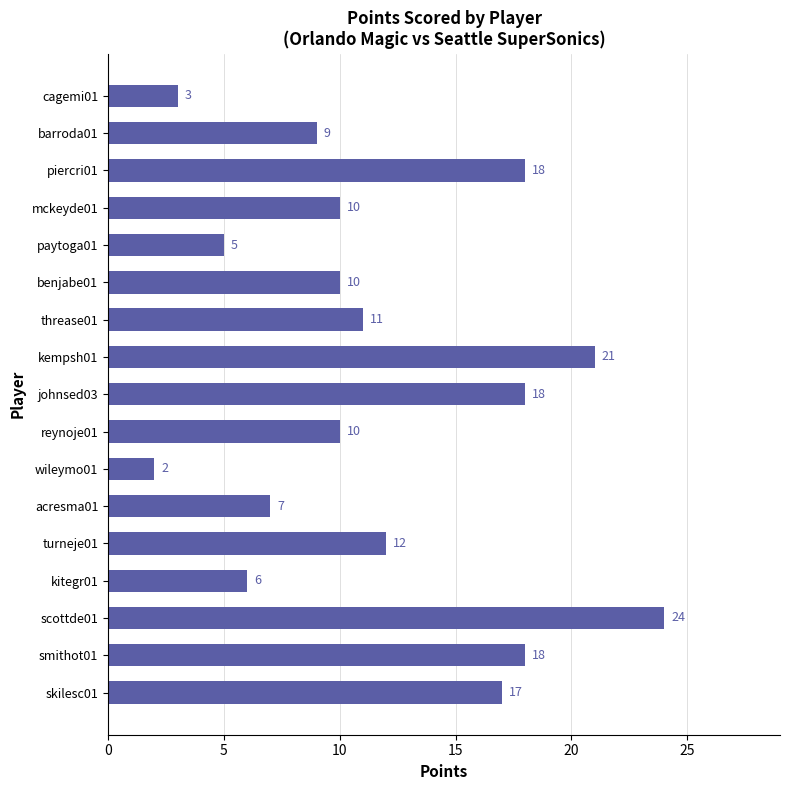

What is the difference between the second highest and minimum values?

19